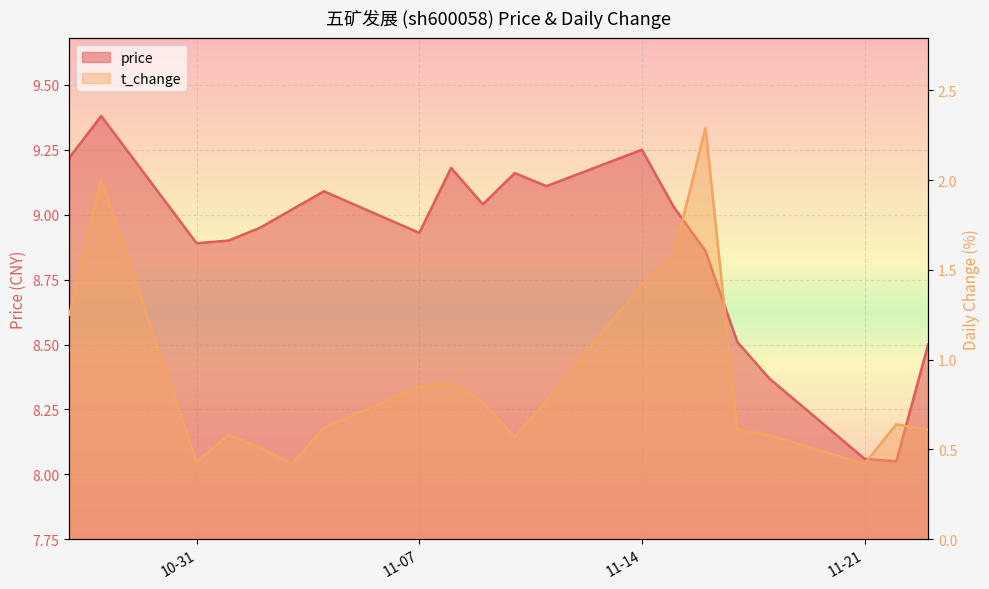

Rank the categories by price value from highest to lowest.

2022-10-28, 2022-11-14, 2022-10-27, 2022-11-08, 2022-11-10, 2022-11-11, 2022-11-04, 2022-11-09, 2022-11-15, 2022-11-03, 2022-11-02, 2022-11-07, 2022-11-01, 2022-10-31, 2022-11-16, 2022-11-17, 2022-11-23, 2022-11-18, 2022-11-21, 2022-11-22